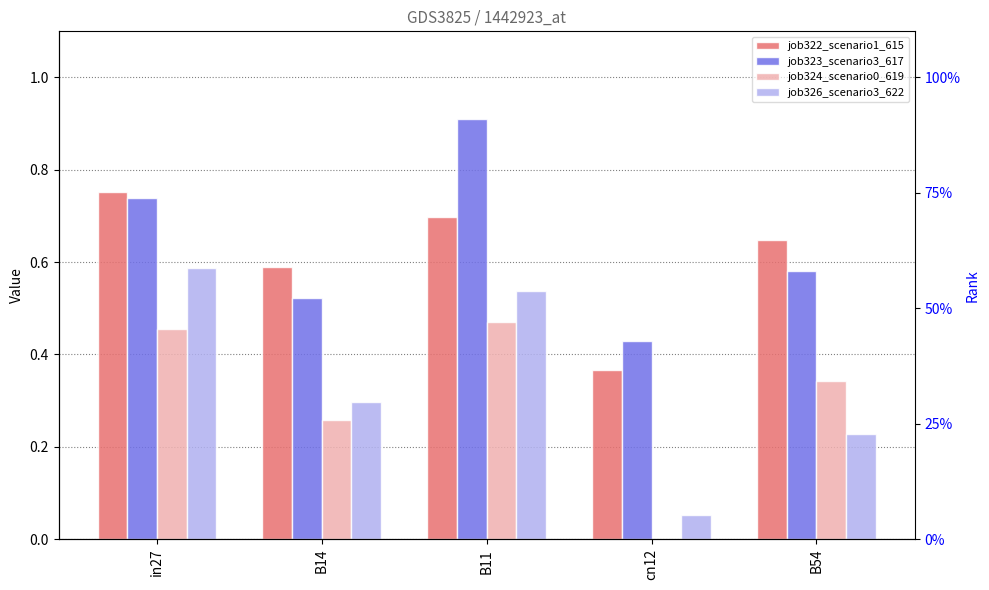

Reading left to right, transcribe all the data shown in this chart.

job322_scenario1_615: in27=0.8	B14=0.6	B11=0.7	cn12=0.4	B54=0.6
job323_scenario3_617: in27=0.7	B14=0.5	B11=0.9	cn12=0.4	B54=0.6
job324_scenario0_619: in27=0.5	B14=0.3	B11=0.5	cn12=0.0	B54=0.3
job326_scenario3_622: in27=0.6	B14=0.3	B11=0.5	cn12=0.1	B54=0.2